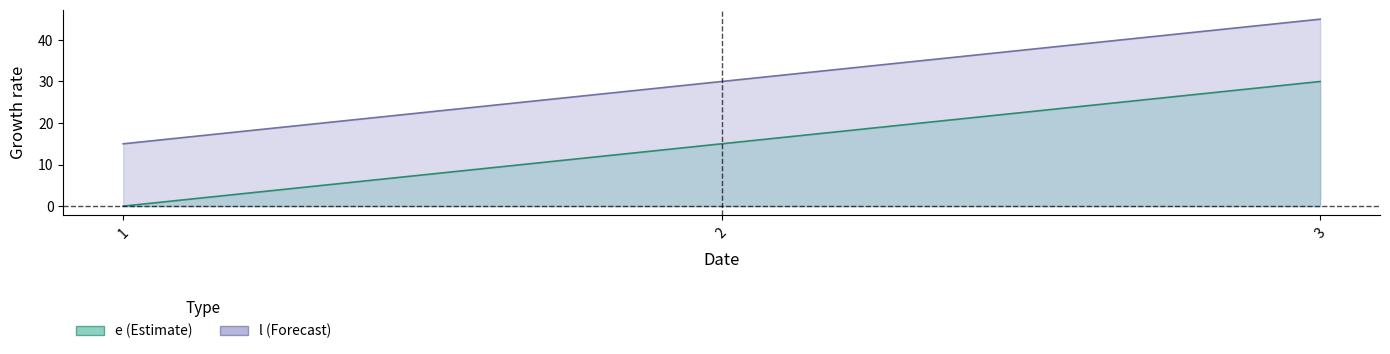

Is it true that l equals 15 at 1?

True